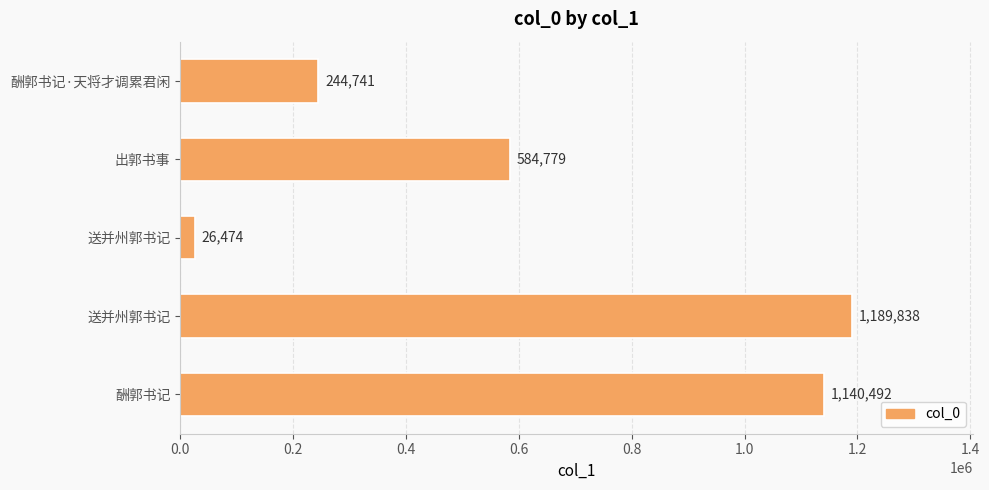

How many series are shown in this chart?

1